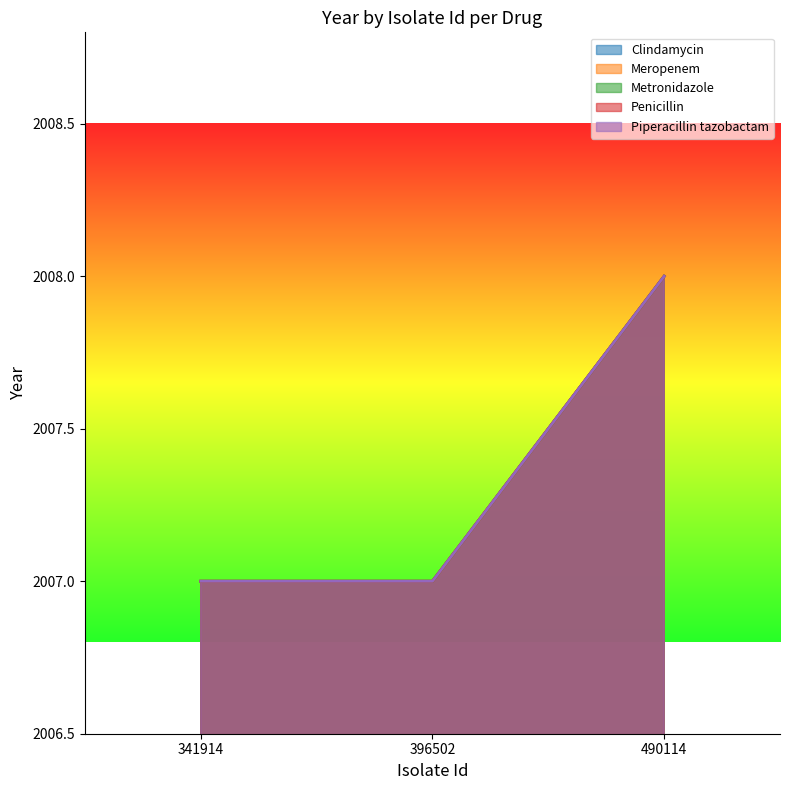

Which series has the widest spread of values?

Clindamycin